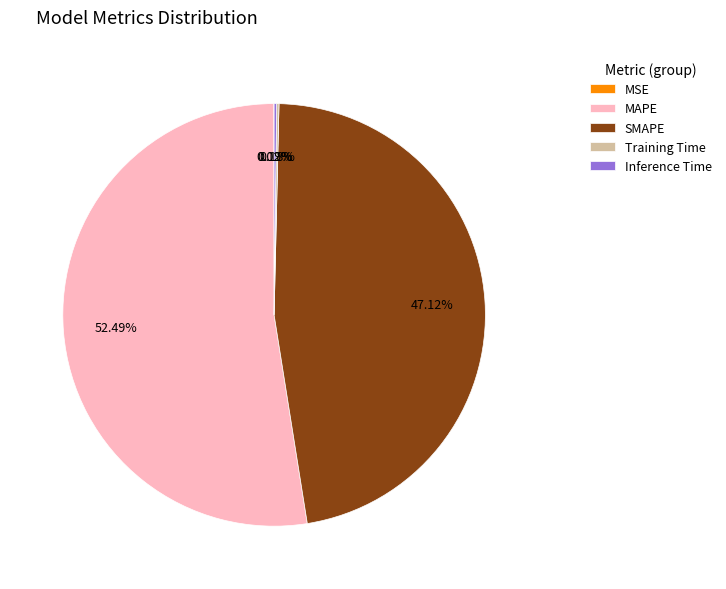

To the nearest percent, what percentage of the pie is MAPE?

52%